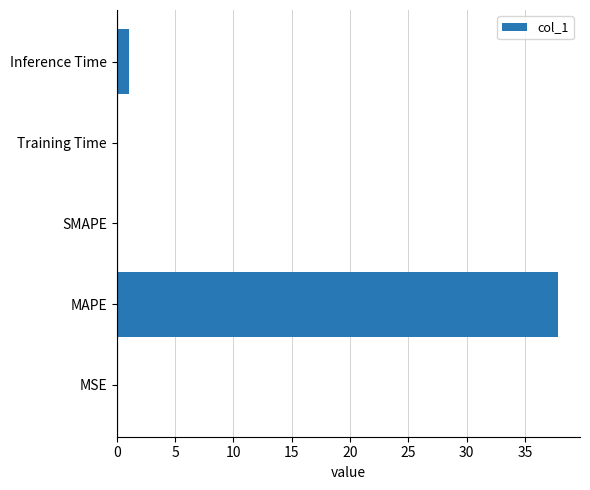

Where is the data nearest to the value 18?

Inference Time